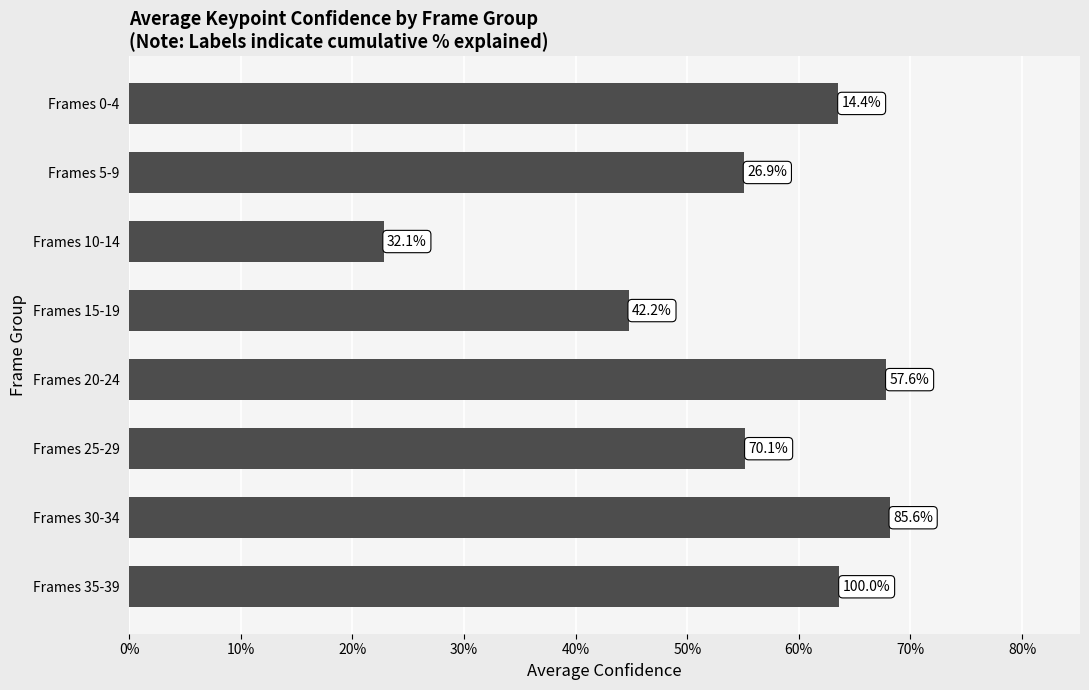

What is the difference between the maximum and minimum values?

0.5